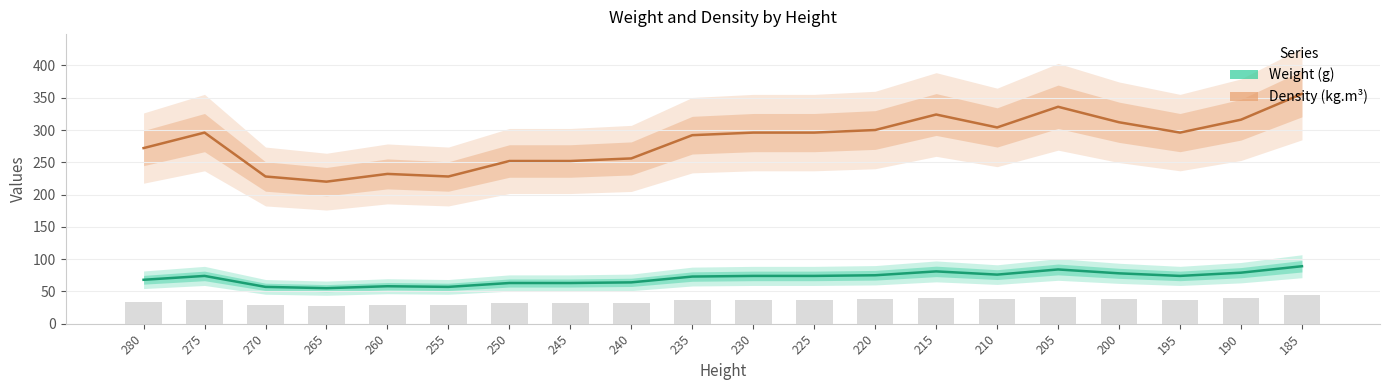

At which category is the sum across all series the highest?

185